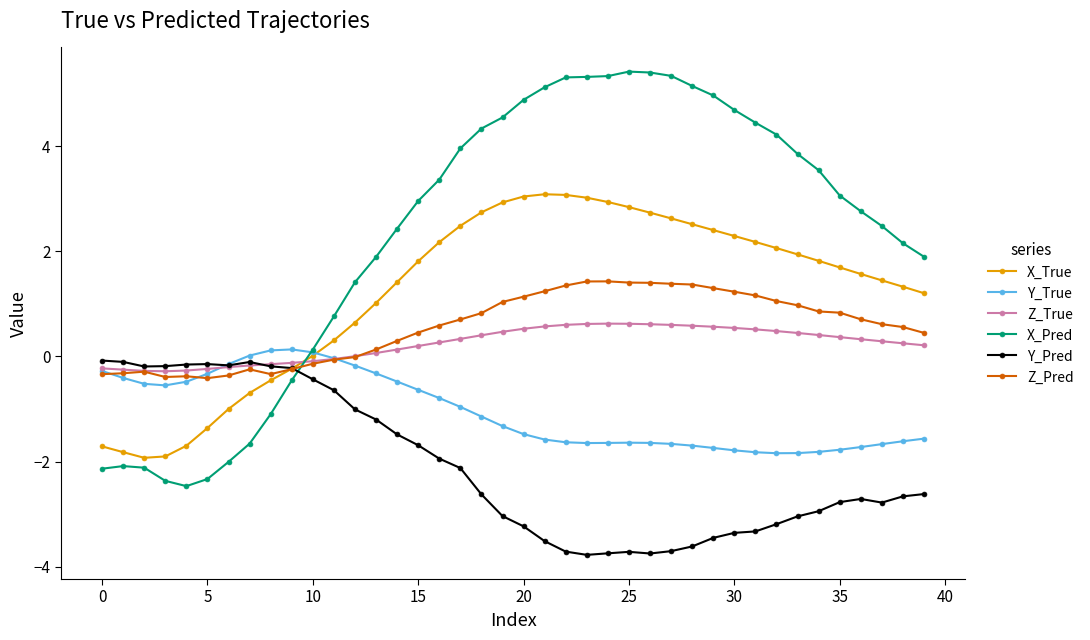

What is the value of the Y_True point at the 29th from the left?

-1.7